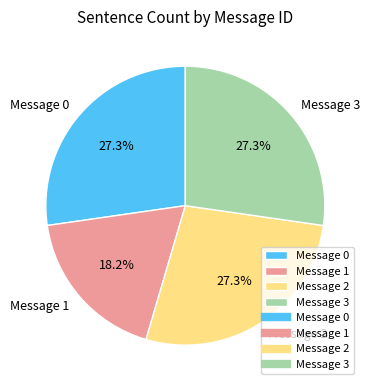

How many slices are in this pie chart?

4